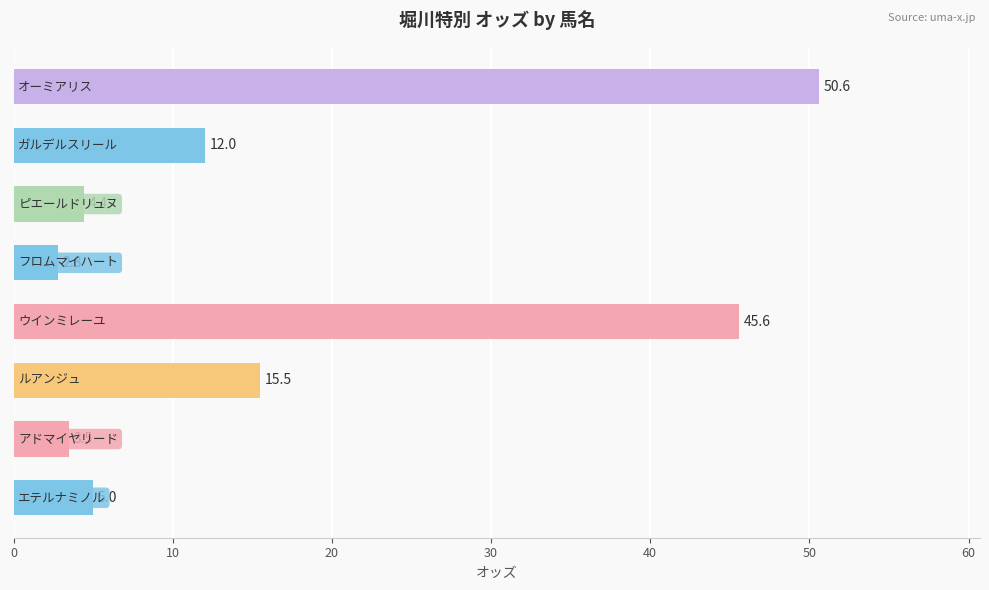

What is the minimum value shown in the chart?

2.8